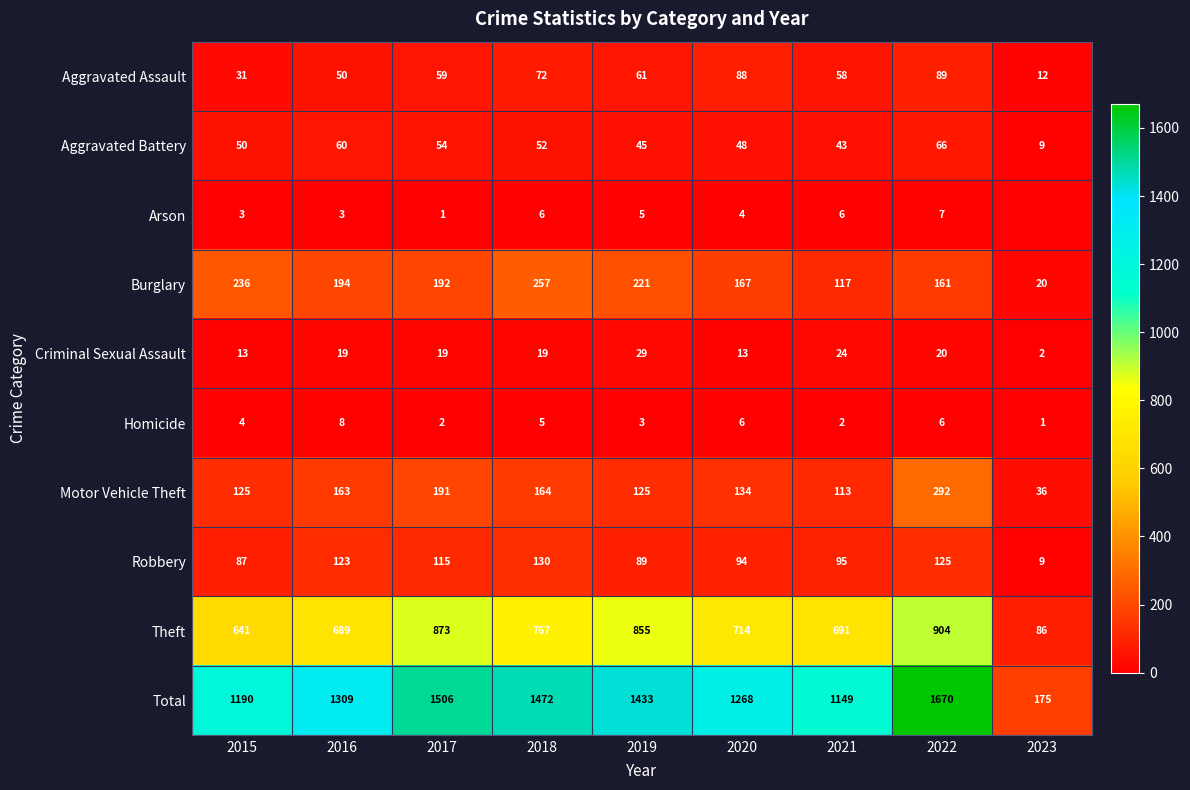

At which label does Homicide reach its peak?

2016